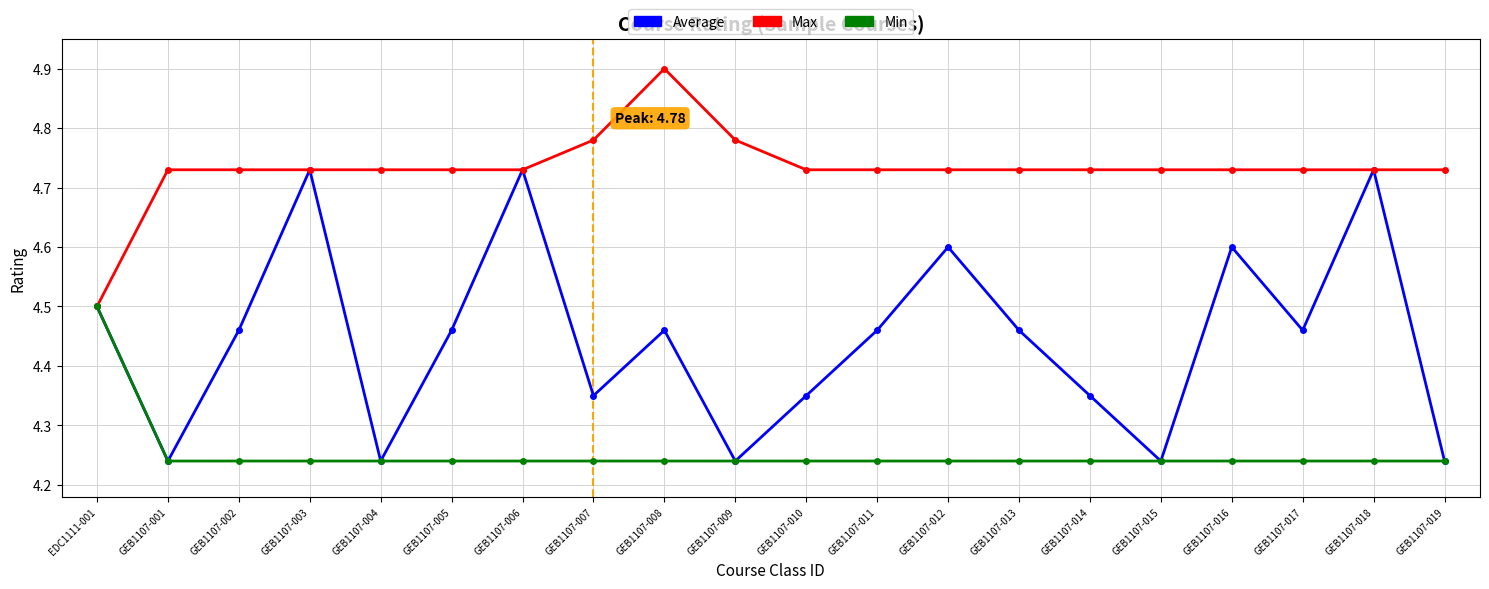

Which series has the widest spread of values?

Average